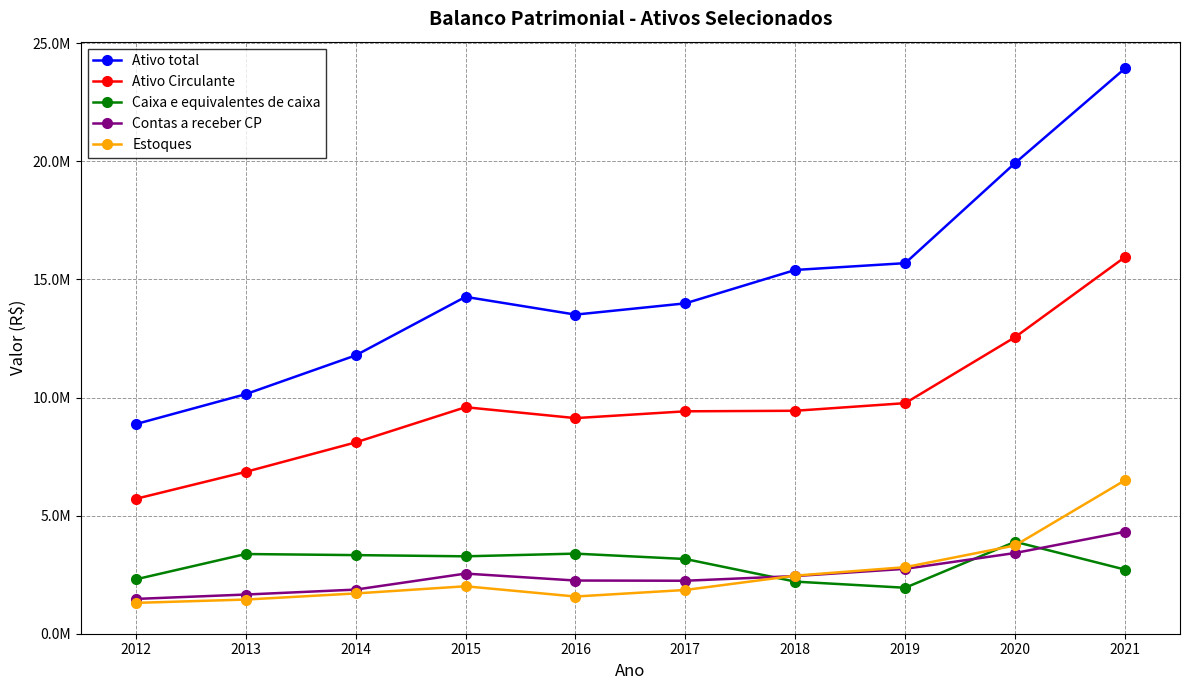

Reading left to right, transcribe all the data shown in this chart.

Ativo total: 2012=8873550	2013=10141293	2014=11782630	2015=14261541	2016=13509331	2017=13985987	2018=15399850	2019=15687641	2020=19927896	2021=23932787
Ativo Circulante: 2012=5710017	2013=6851787	2014=8098187	2015=9589344	2016=9127483	2017=9415667	2018=9438581	2019=9760902	2020=12556143	2021=15945946
Caixa e equivalentes de caixa: 2012=2302256	2013=3373799	2014=3328015	2015=3277115	2016=3390662	2017=3162685	2018=2205700	2019=1946044	2020=3892140	2021=2714427
Contas a receber CP: 2012=1472839	2013=1658806	2014=1867864	2015=2545927	2016=2251922	2017=2242613	2018=2440844	2019=2747084	2020=3417251	2021=4317393
Estoques: 2012=1306273	2013=1445927	2014=1704919	2015=2009254	2016=1575055	2017=1852266	2018=2458410	2019=2817129	2020=3737529	2021=6497048